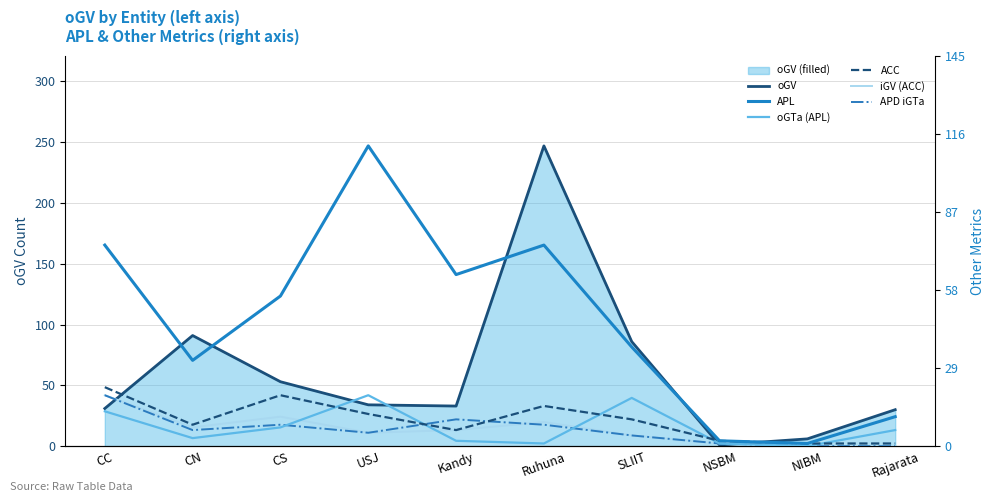

Reading right to left, list all the values displayed in this chart.

oGV: 30	6	1	86	247	33	34	53	91	31
APL: 11	1	2	37	75	64	112	56	32	75
oGTa (APL): 6	0	1	18	1	2	19	7	3	13
ACC: 1	1	2	10	15	6	12	19	8	22
iGV (ACC): 0	0	1	4	9	6	5	11	7	19
APD iGTa: 0	0	1	4	8	10	5	8	6	19